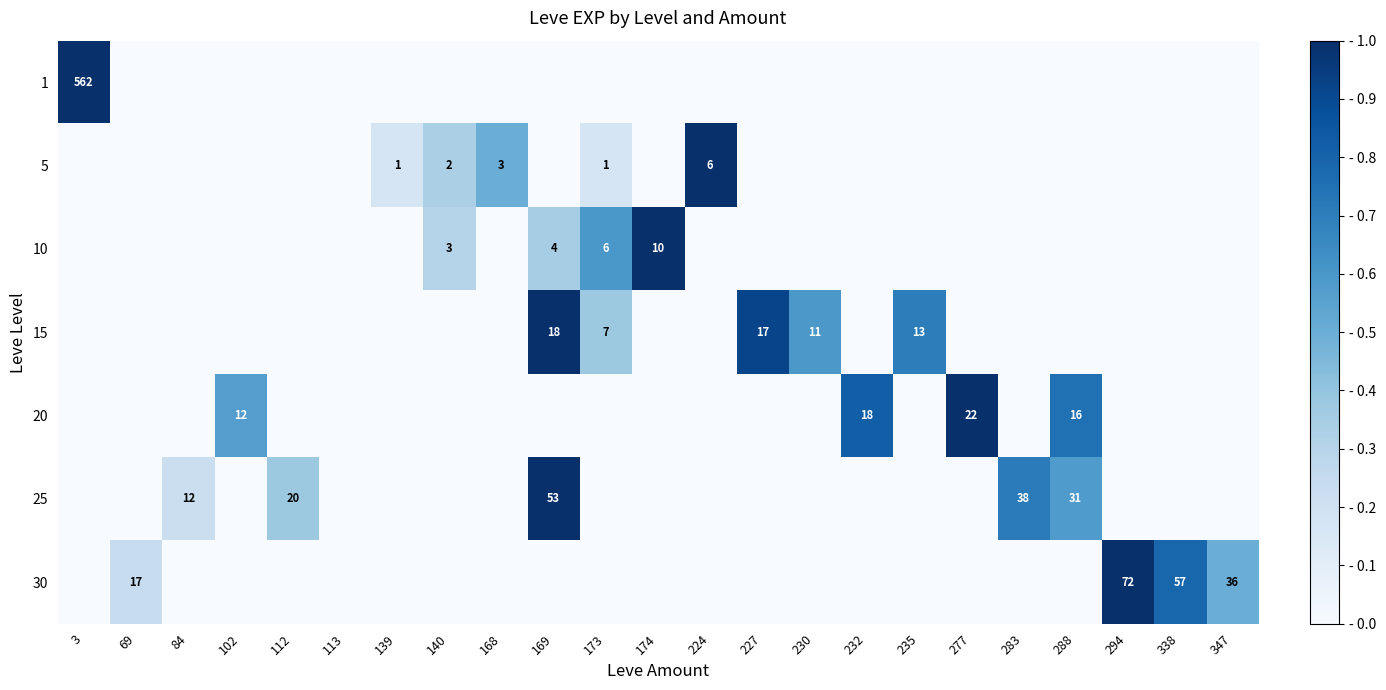

Which category has the highest value in the row_5 series?

169